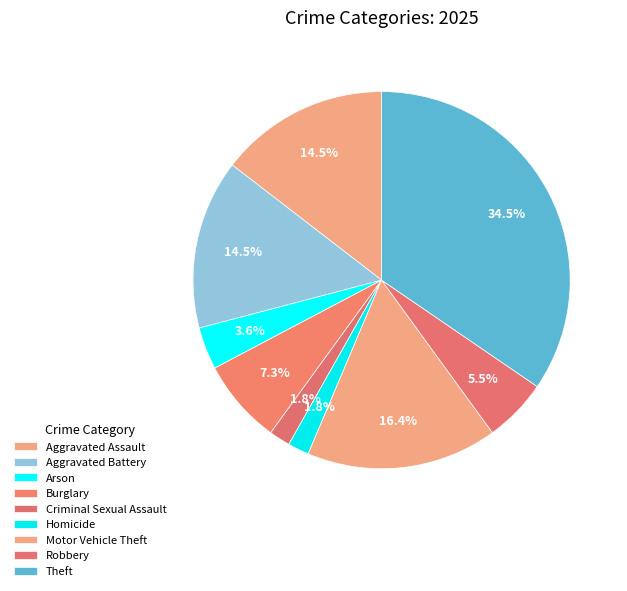

How many segments does this pie chart have?

9